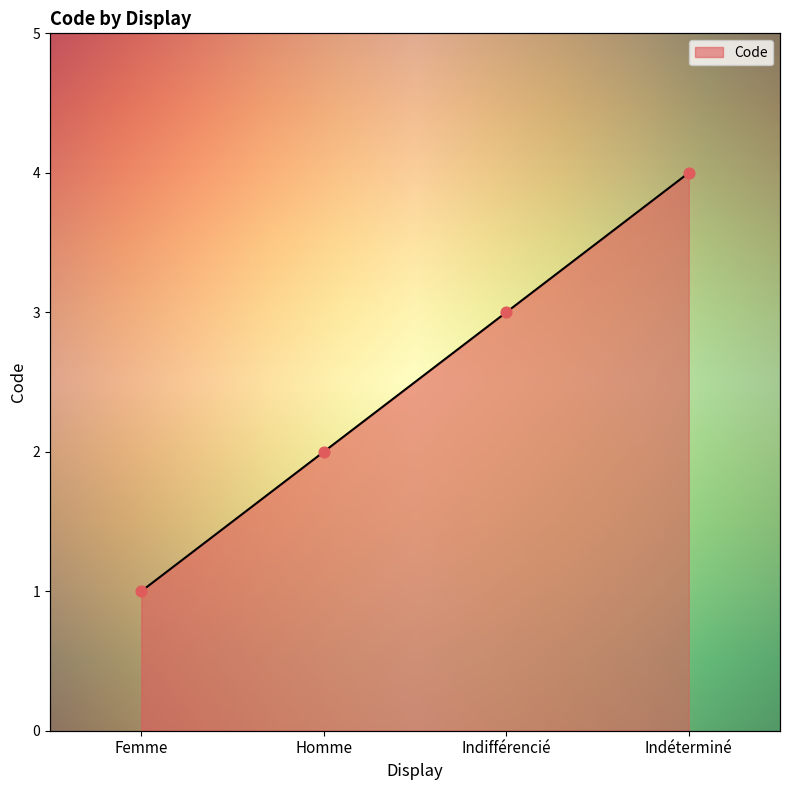

Approximately how many times larger is the value at Indifférencié compared to Homme?

1.5